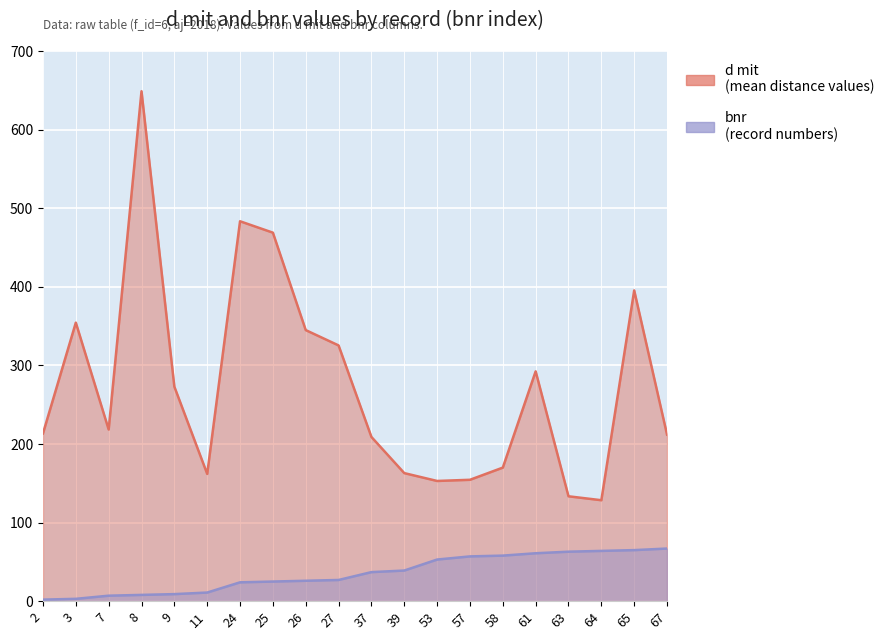

The value of bnr at 64 is 89.5. True or false?

False